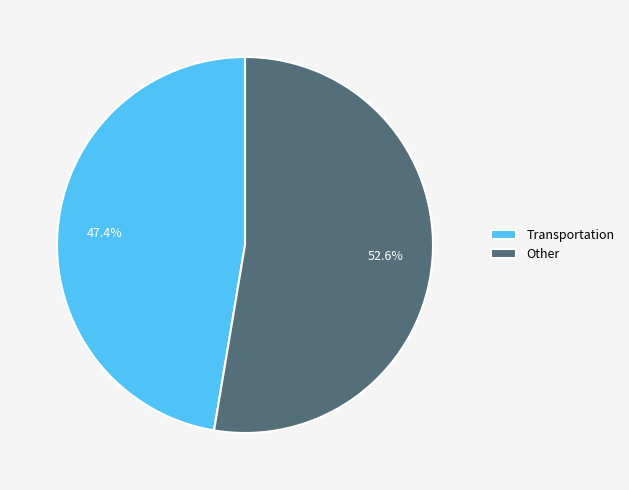

To the nearest percent, what portion does Transportation represent?

47%